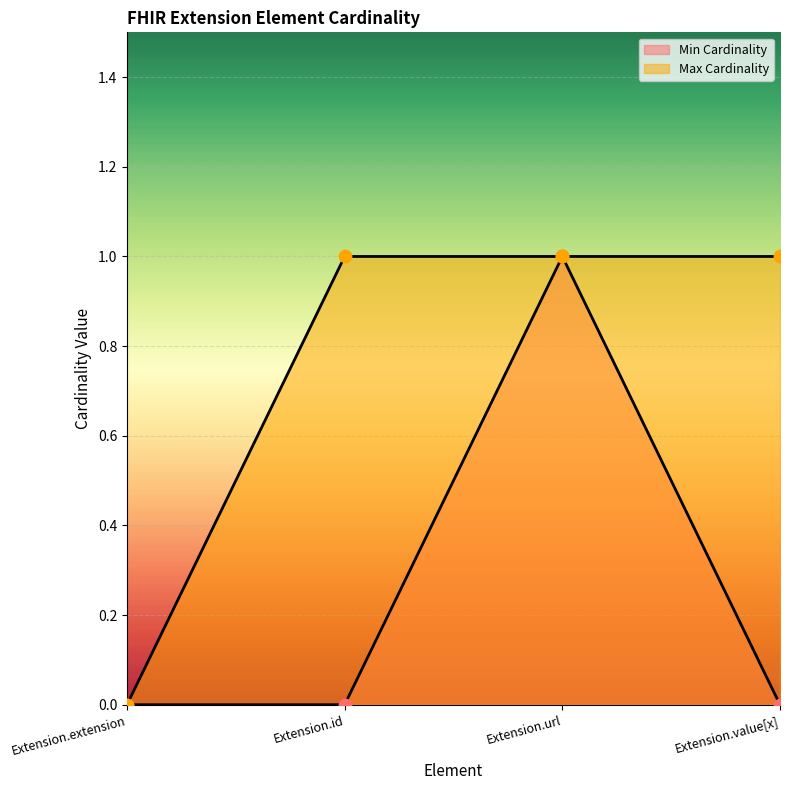

Which series reaches the minimum Y coordinate?

Min Cardinality